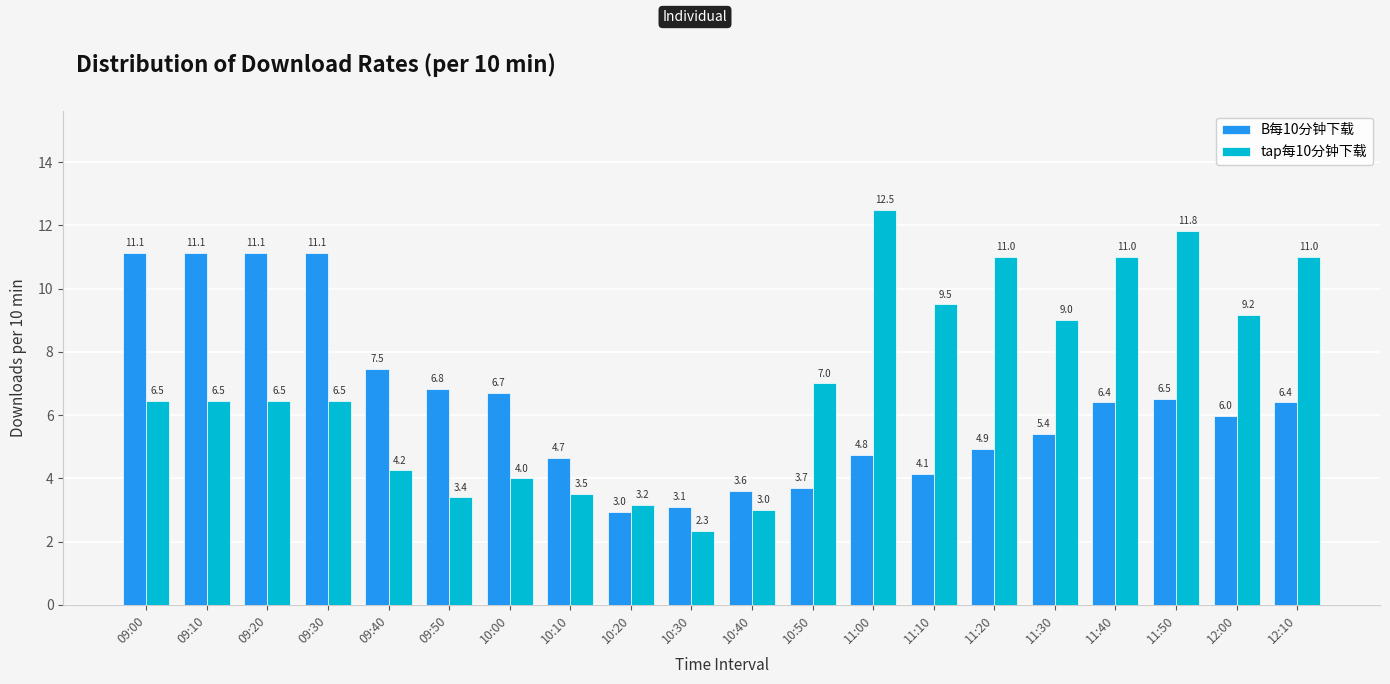

Which series has the largest total across all categories?

tap每10分钟下载